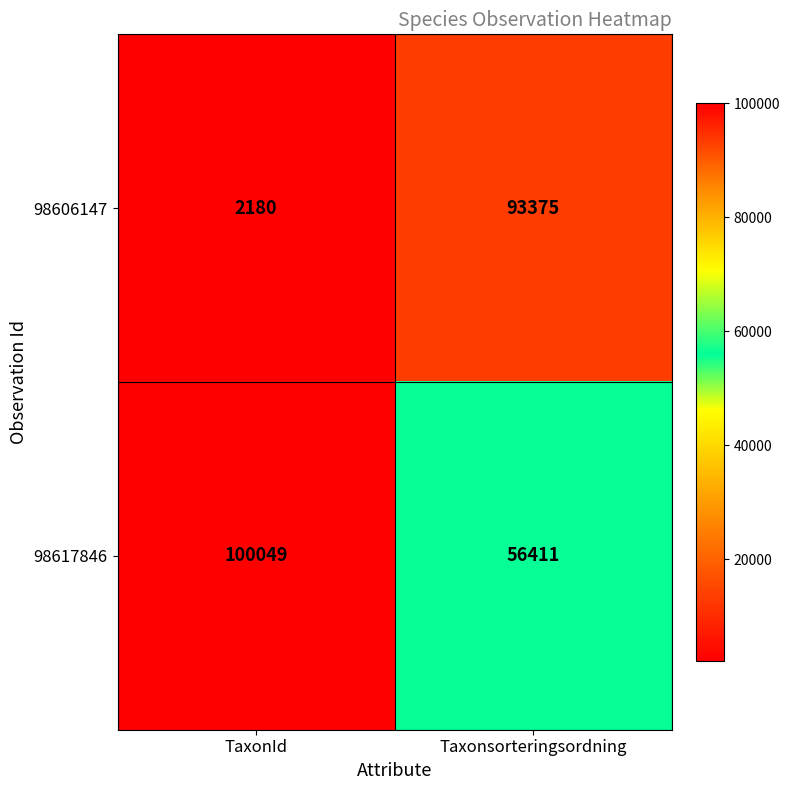

Reading right to left, transcribe all the data shown in this chart.

98606147: Taxonsorteringsordning=93375	TaxonId=2180
98617846: Taxonsorteringsordning=56411	TaxonId=100049